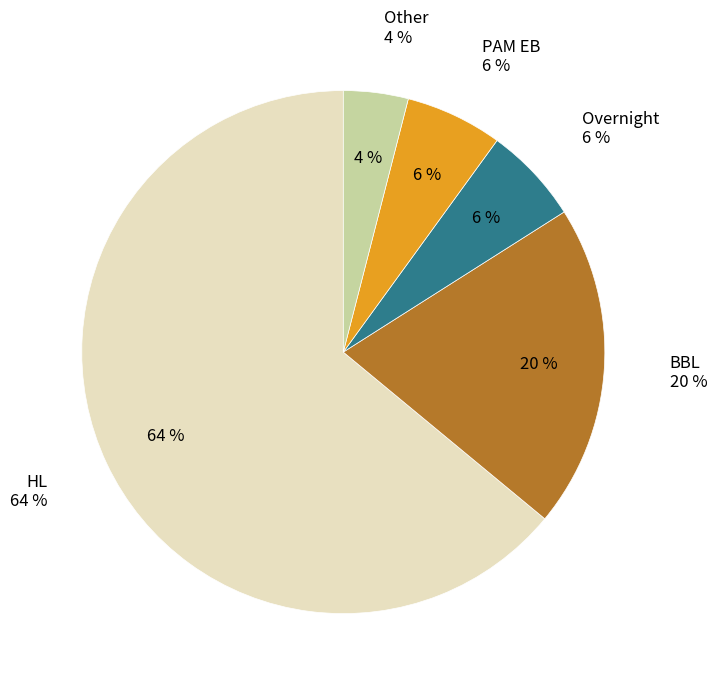

To the nearest percent, what percentage of the pie is Other?

4%